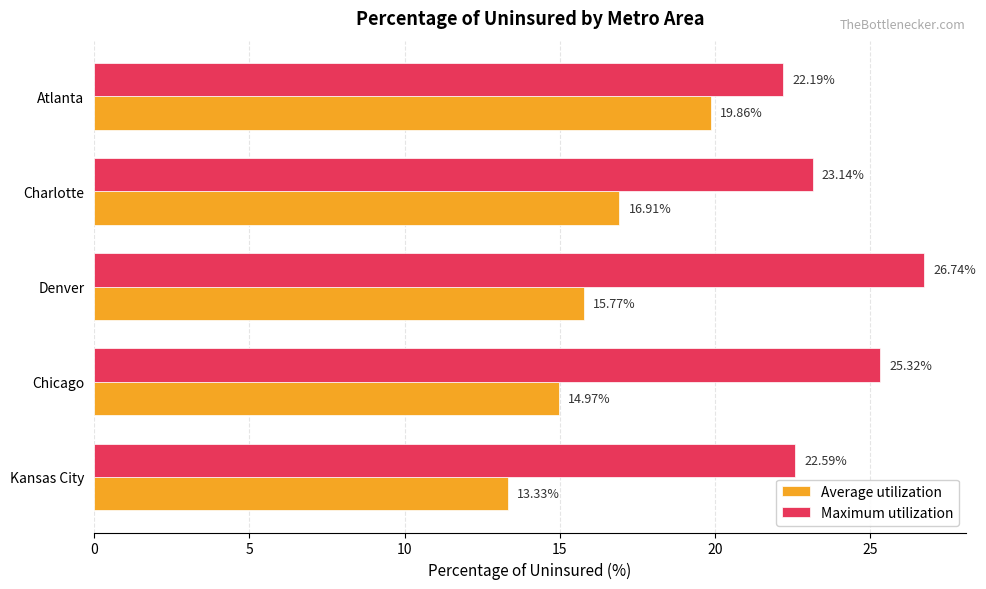

Rank the series by their average value, from highest to lowest.

Maximum utilization, Average utilization